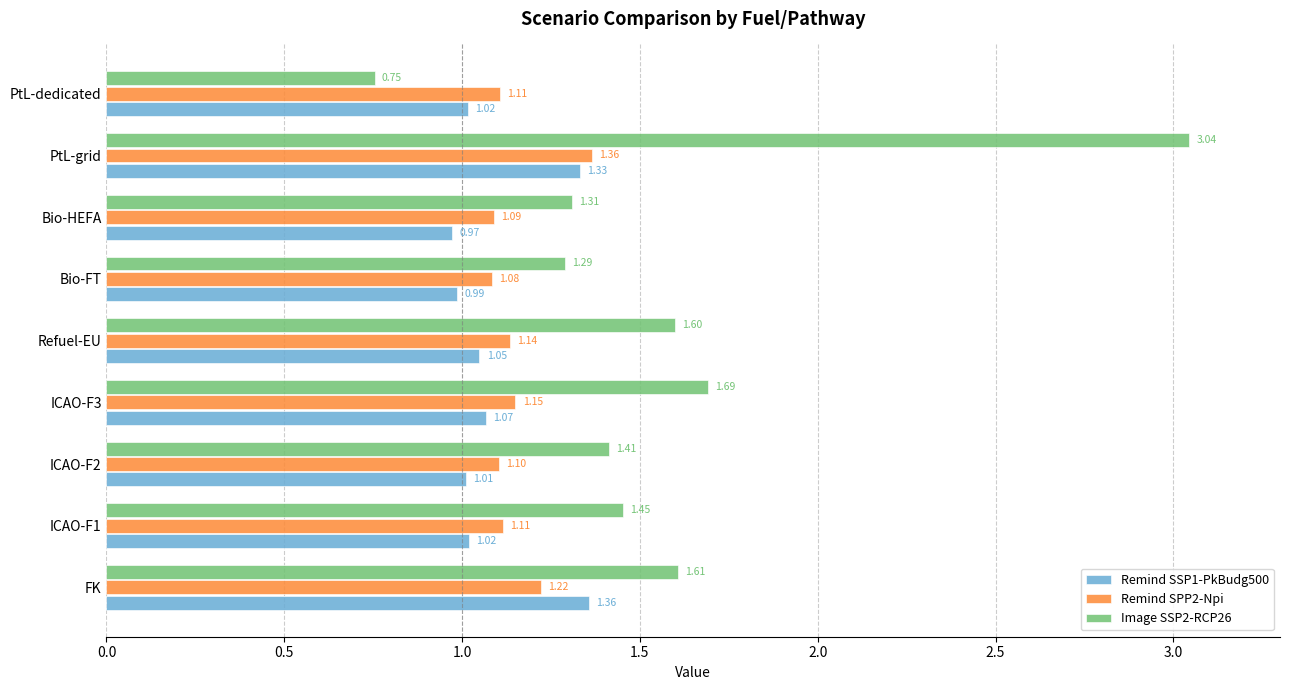

How many data points does each series have?

9